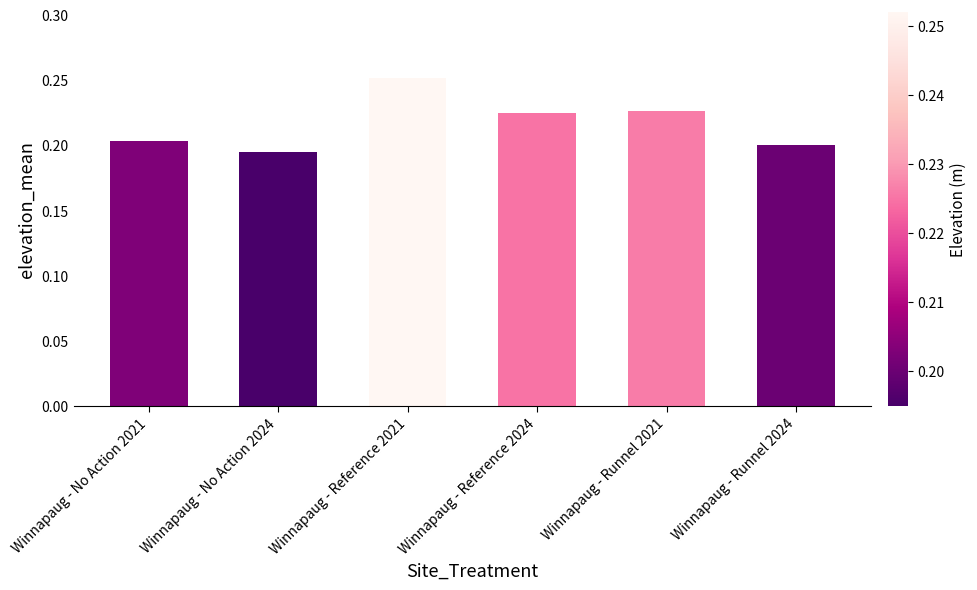

At which category does the chart reach its peak across all series?

Winnapaug - Reference 2021